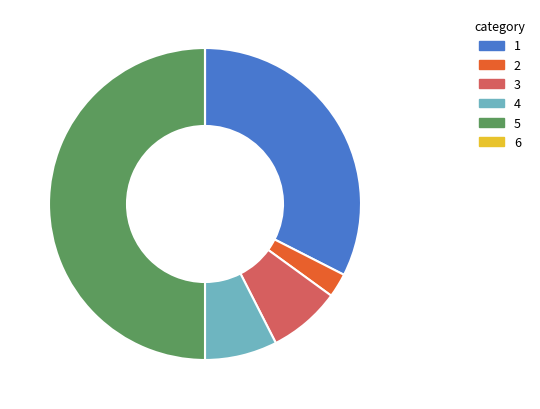

Is it true that 1 is 24% of the pie?

False